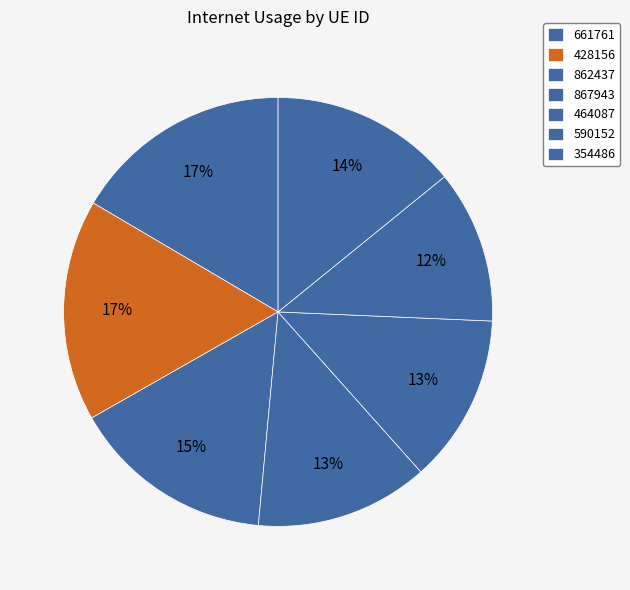

Which slice is the largest?

428156